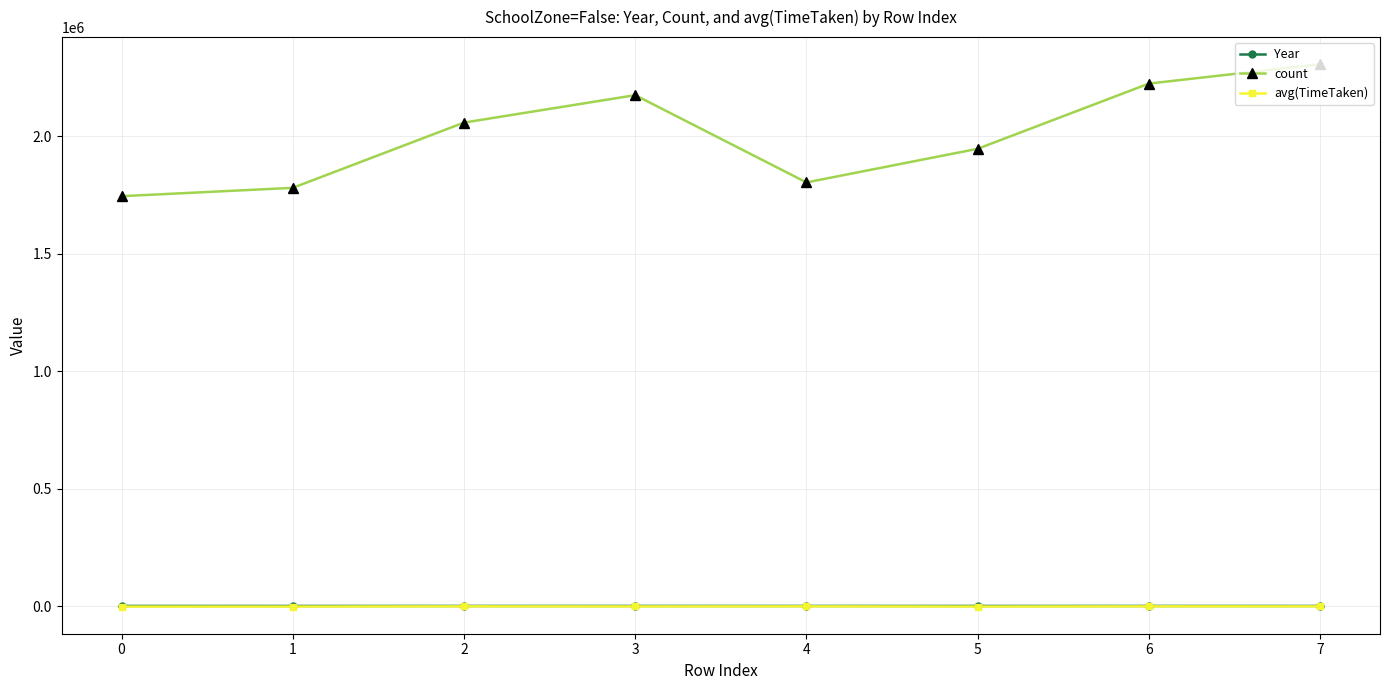

What is the total value across all series at 4?

1805810.9